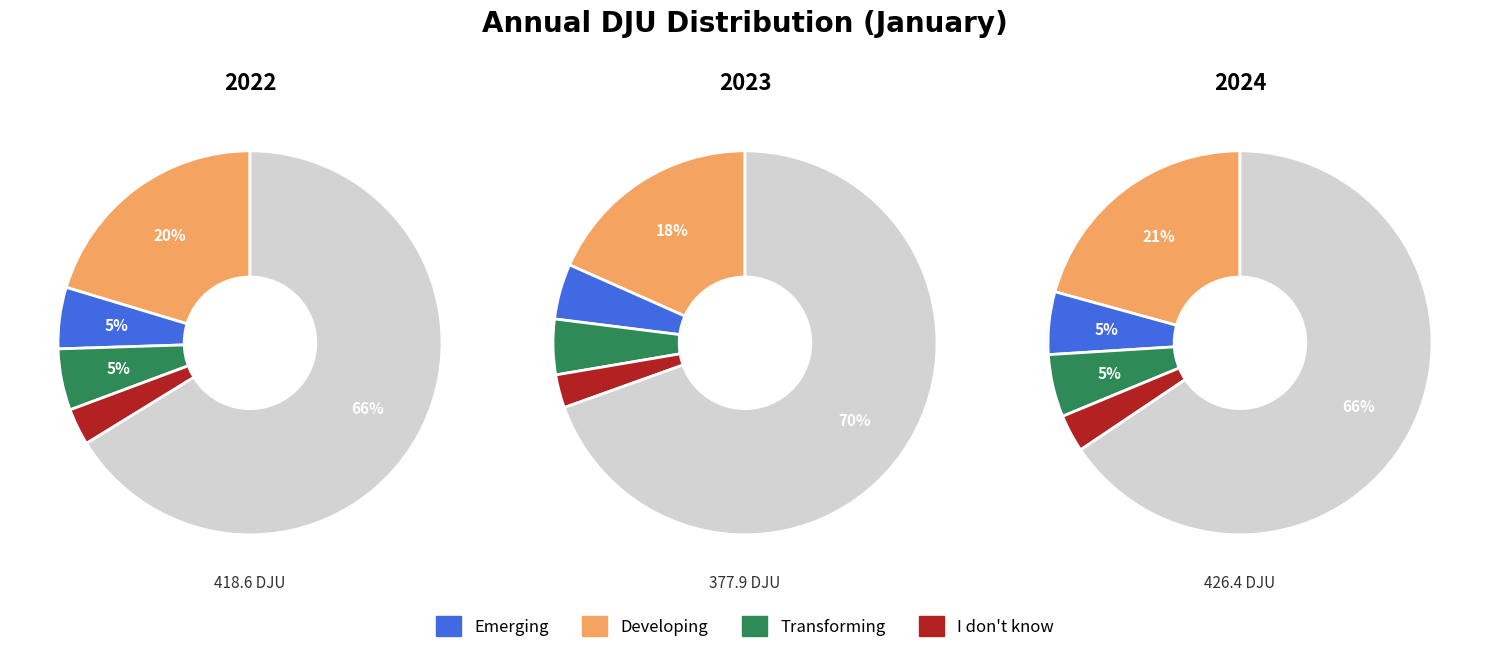

What portion of the pie excludes 2024?

65.1%